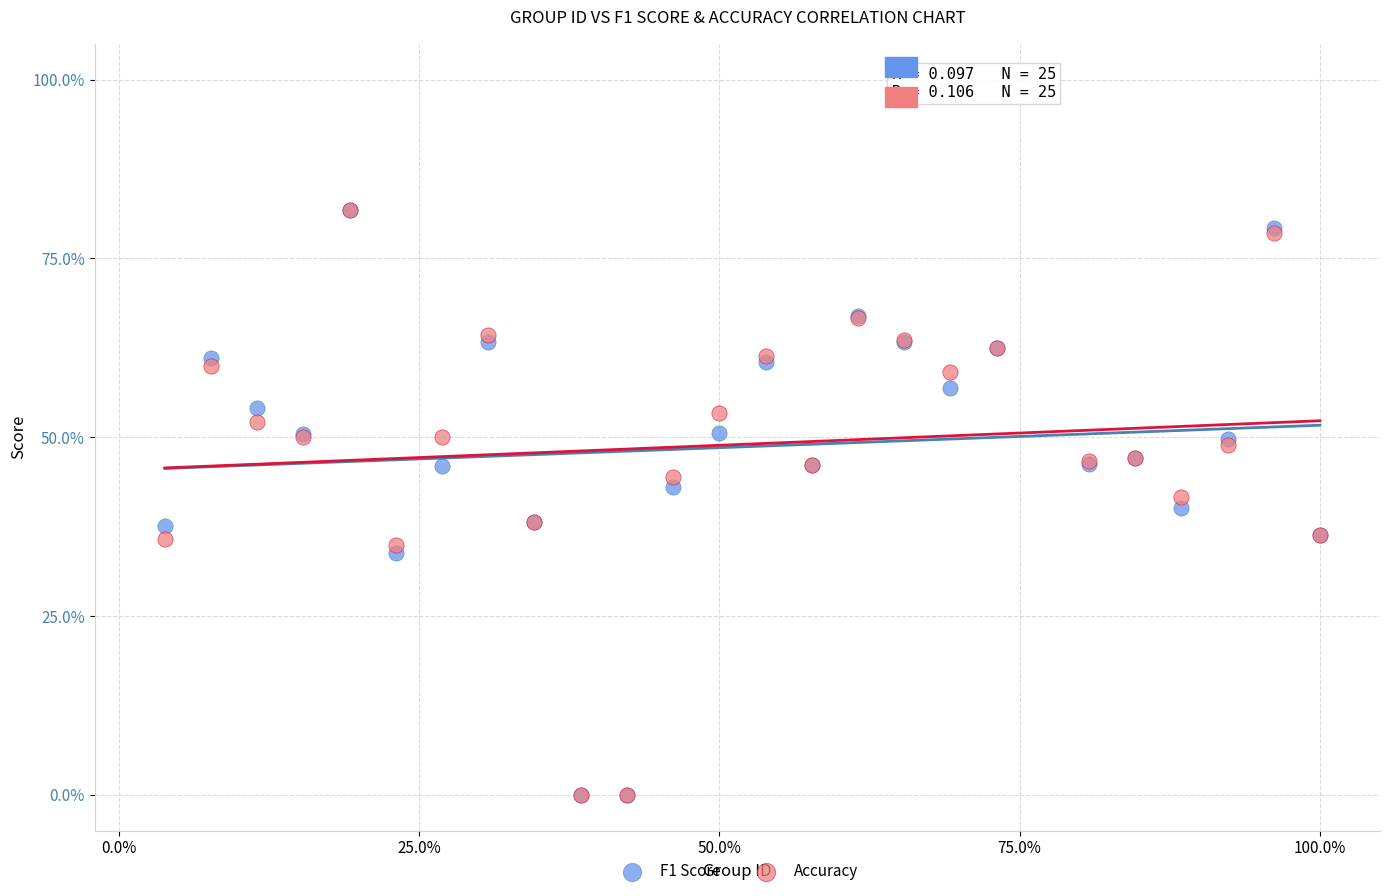

What are all the series names shown in the legend?

F1 Score, Accuracy